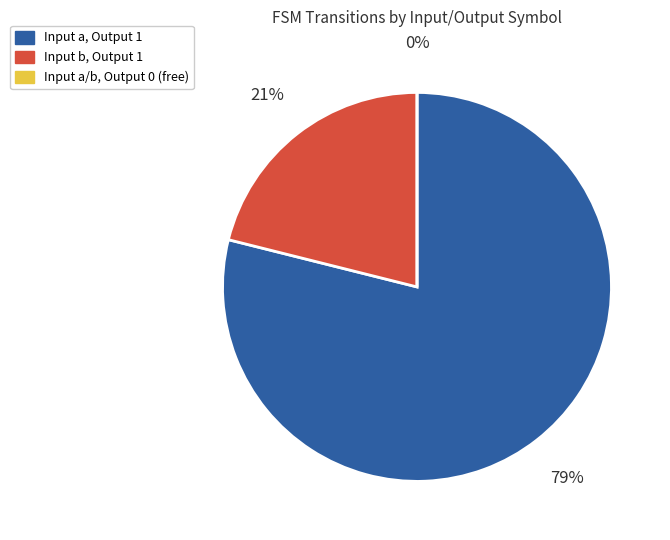

What percentage is NOT represented by input_symbol=a output=0 & other?

99.3%